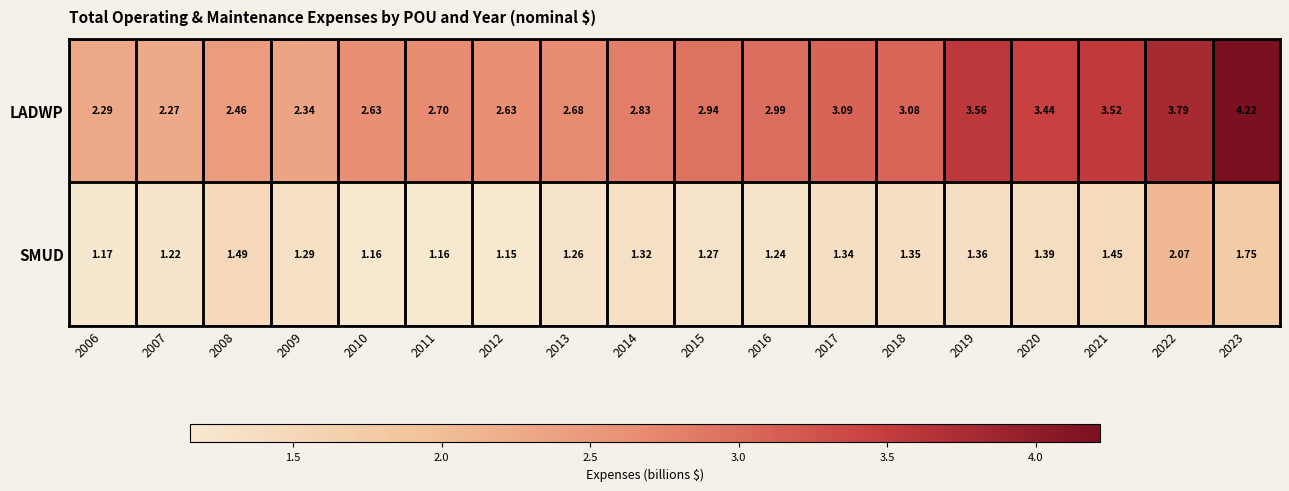

Rank the series at 2019 from lowest to highest value.

SMUD, LADWP